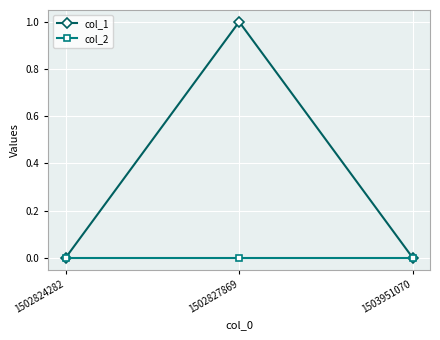

Rank the series by their maximum value, from lowest to highest.

col_2, col_1